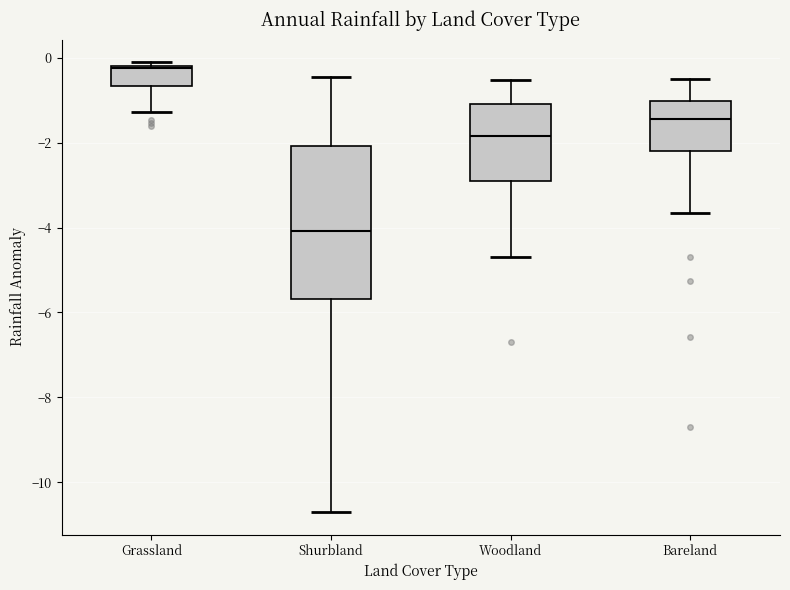

Which box's median line is the lowest?

Shurbland